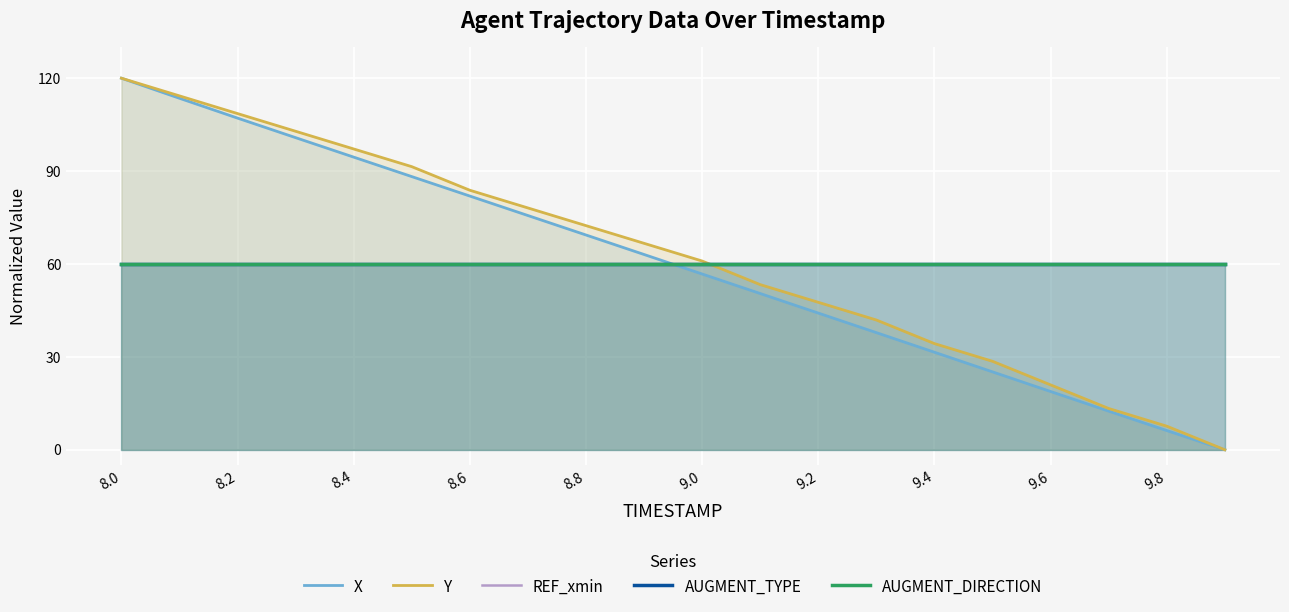

Rank the series by their maximum value, from highest to lowest.

X, Y, REF_xmin, AUGMENT_TYPE, AUGMENT_DIRECTION